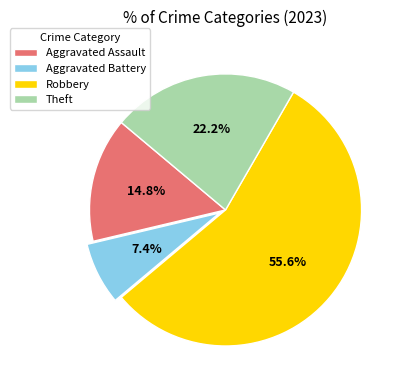

Approximately how many times larger is the value at Robbery compared to Theft?

2.5